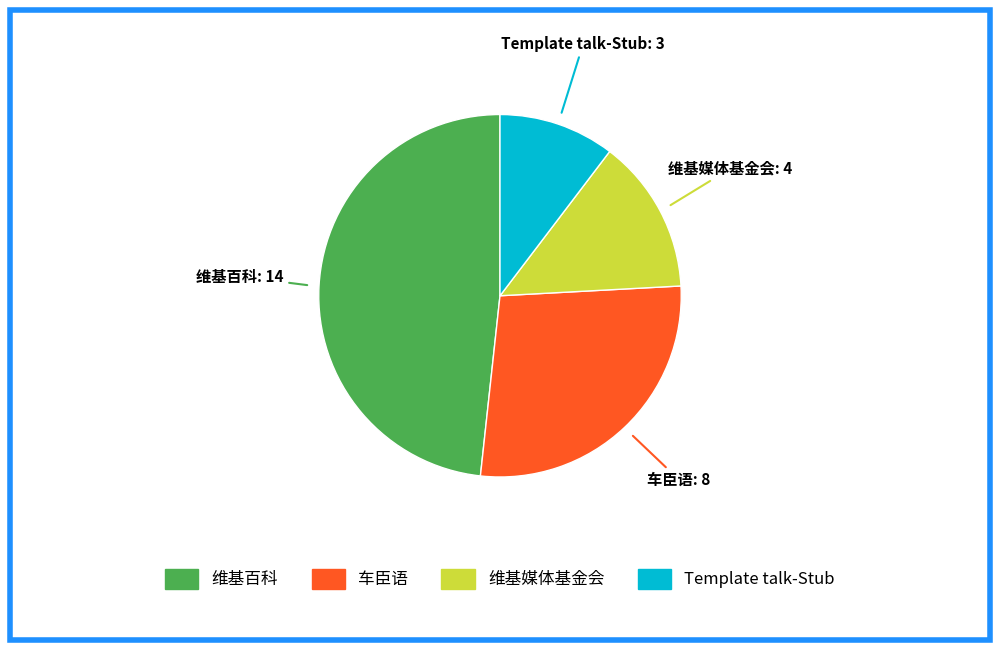

Which slice is the smallest?

Template talk-Stub